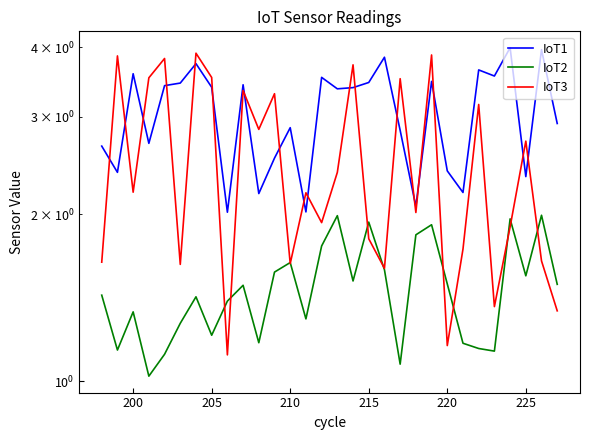

Which series ends up on top after the final intersection of IoT3 and IoT2?

IoT2